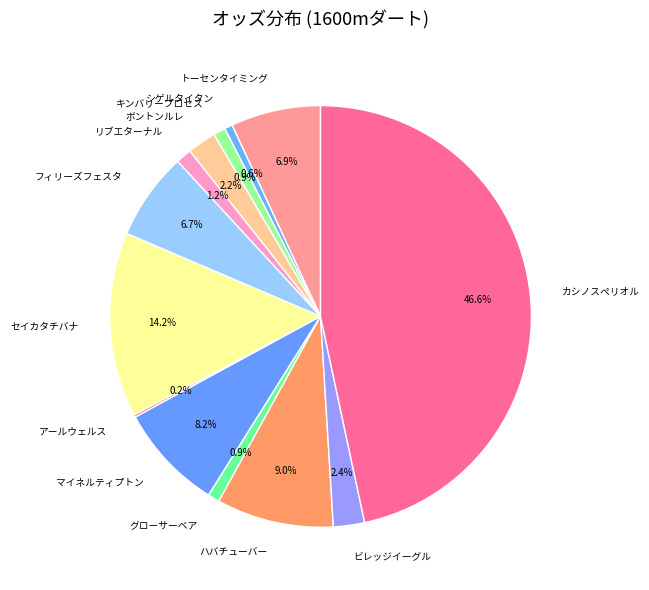

Which has a higher value, トーセンタイミング or カシノスペリオル?

カシノスペリオル